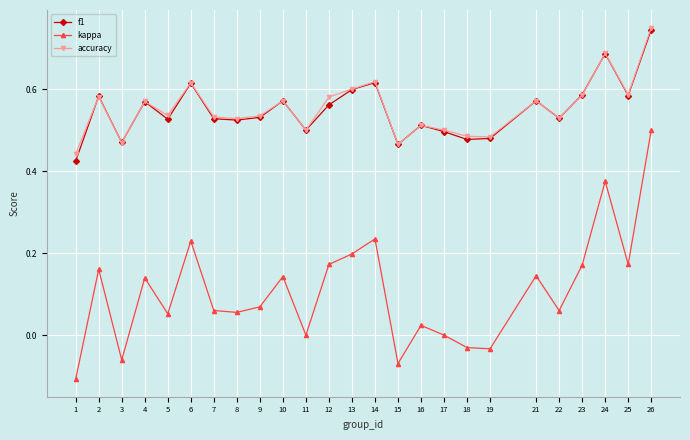

What is the total value across all series at 5?

1.1